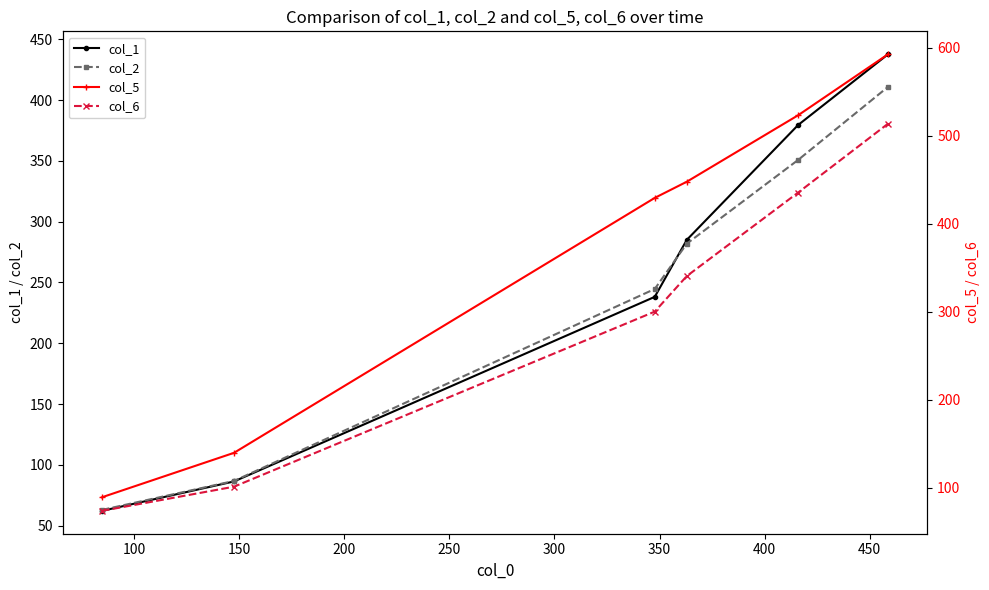

What is the difference between the maximum and minimum values in the col_5 series?

503.9